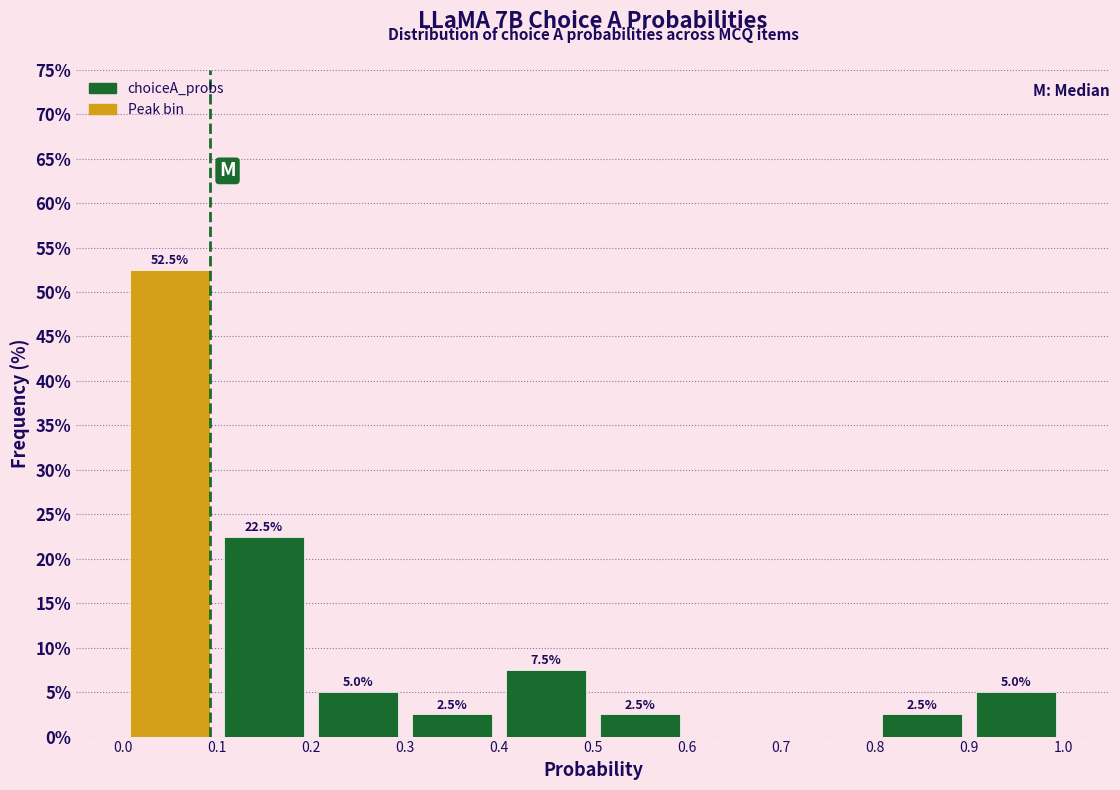

Over which range of the x-axis is the bar tallest?

0.0 to 0.1